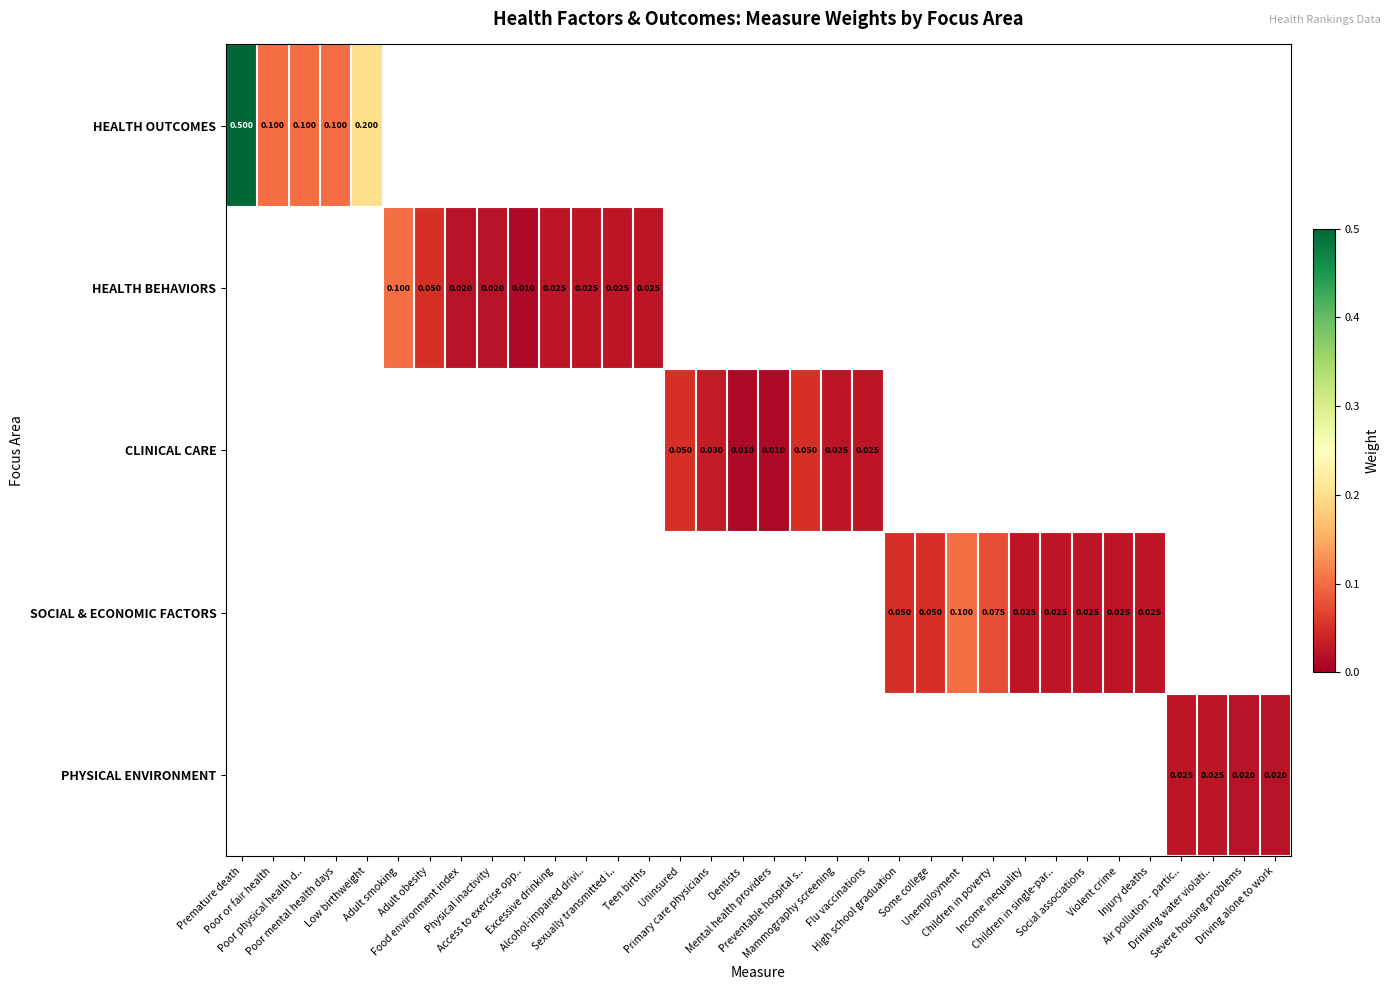

List the series in order of their peak value, highest first.

HEALTH OUTCOMES, HEALTH BEHAVIORS, CLINICAL CARE, SOCIAL & ECONOMIC FACTORS, PHYSICAL ENVIRONMENT